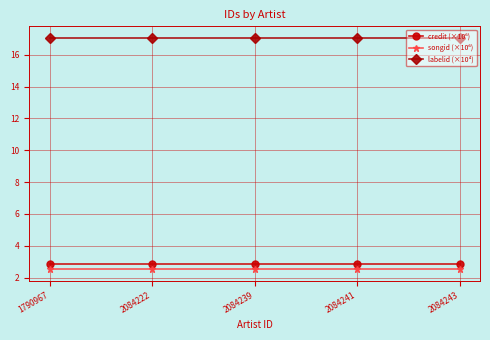

How many categories are shown in the chart?

5